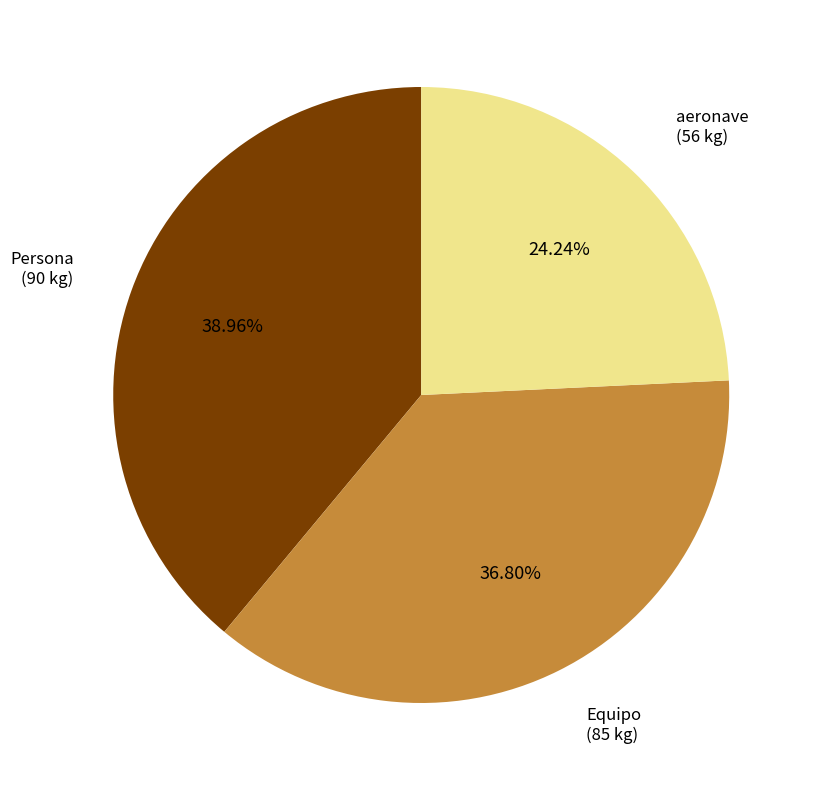

To the nearest percent, what is the combined percentage of aeronave and Persona?

63%